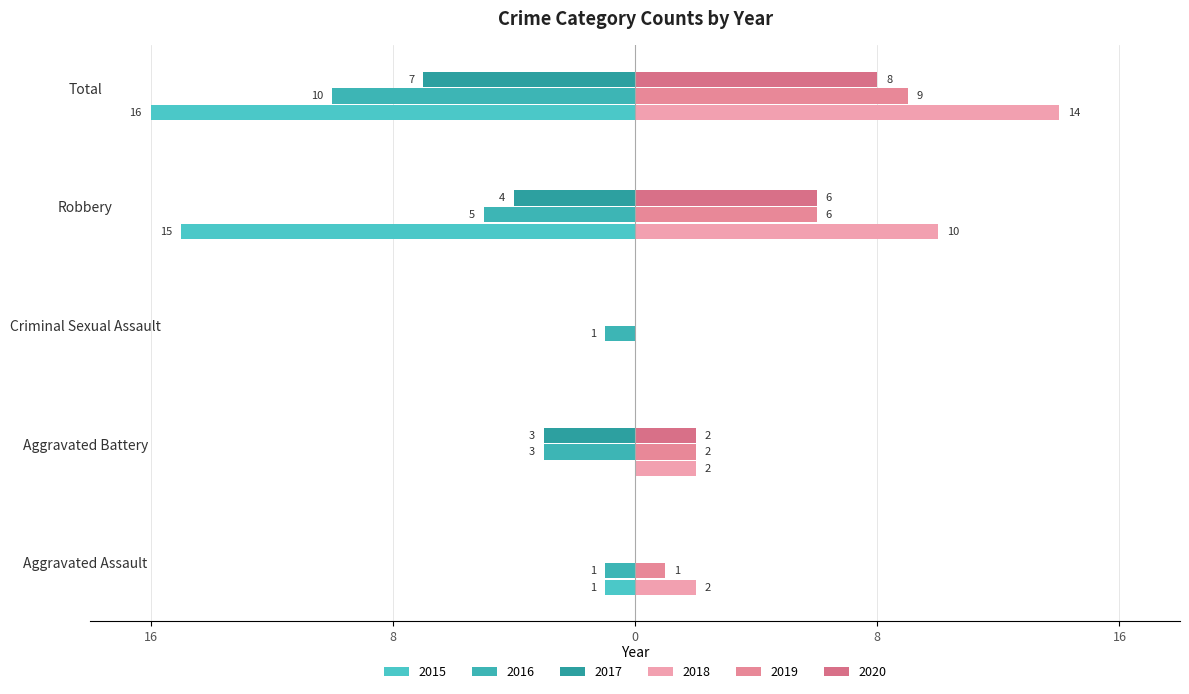

At which label does 2017 first exceed -3?

Aggravated Assault